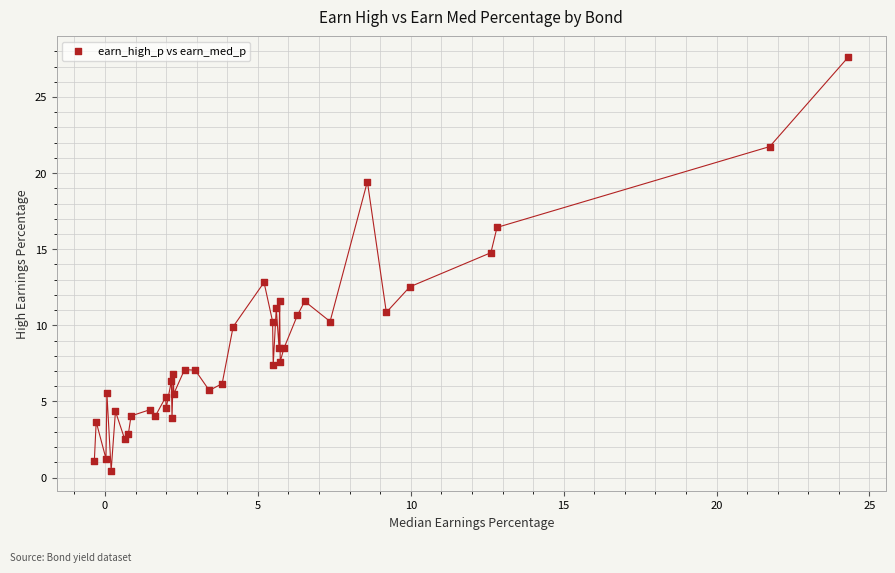

What Y value in the scatter plot is closest to 14?

14.8